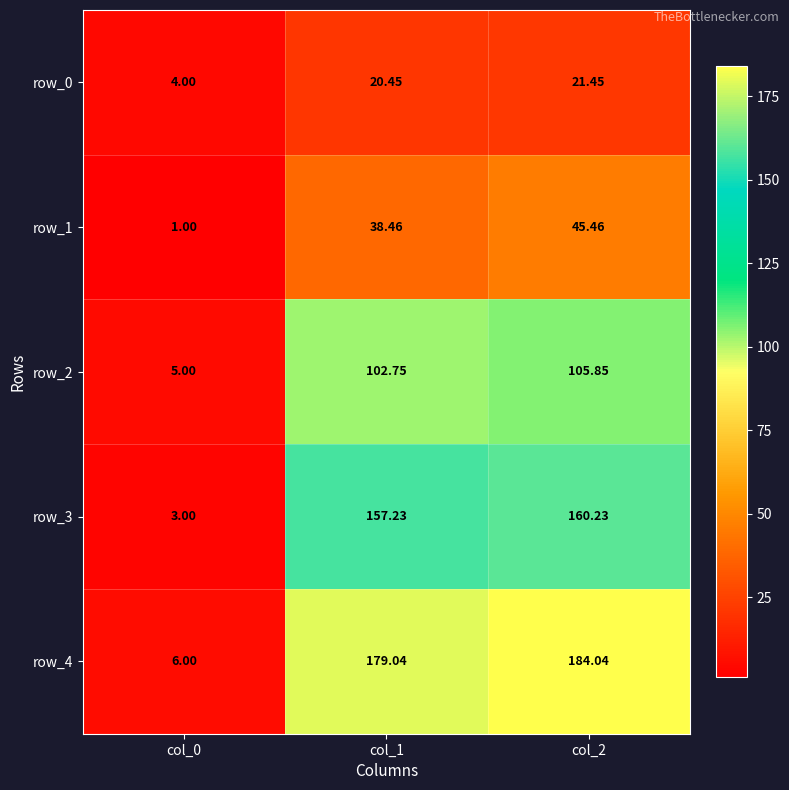

Rank the categories by row_2 value from highest to lowest.

col_2, col_1, col_0